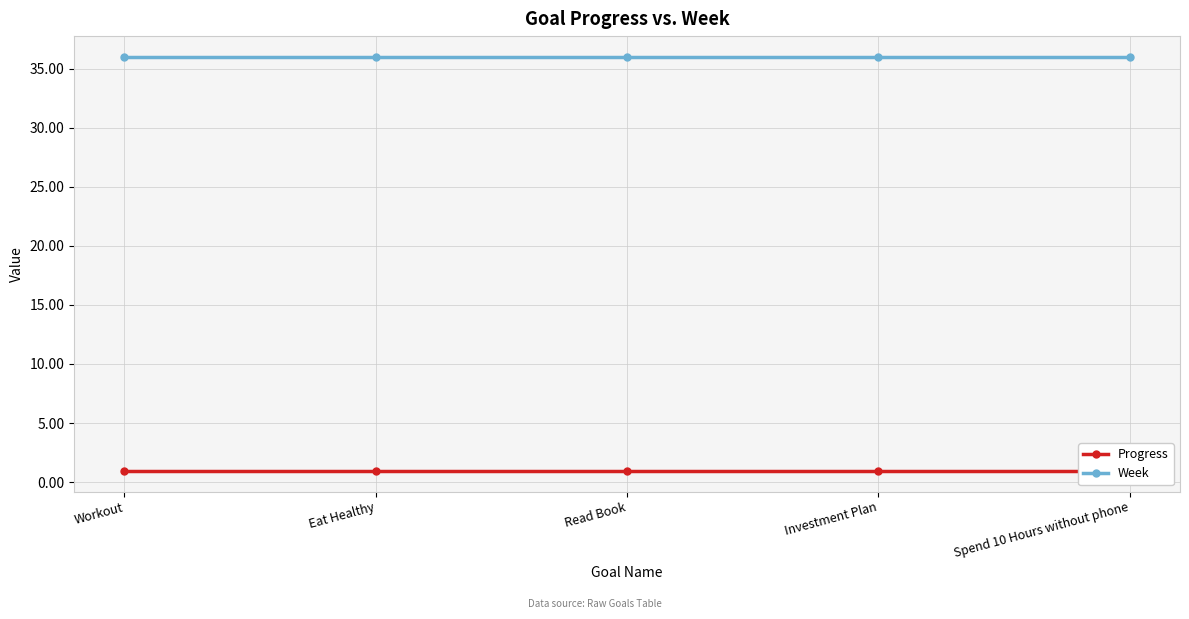

Rank the series at Spend 10 Hours without phone from lowest to highest value.

Progress, Week